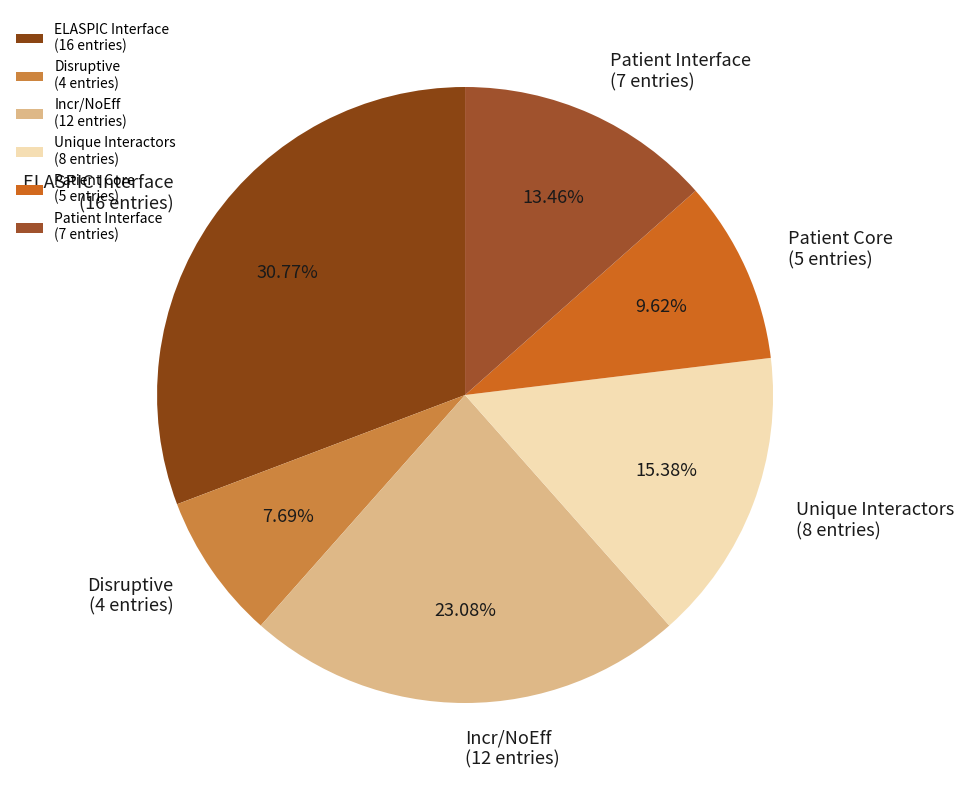

Is the sum of Patient Interface (7 entries) and ELASPIC Interface (16 entries) greater than half?

No